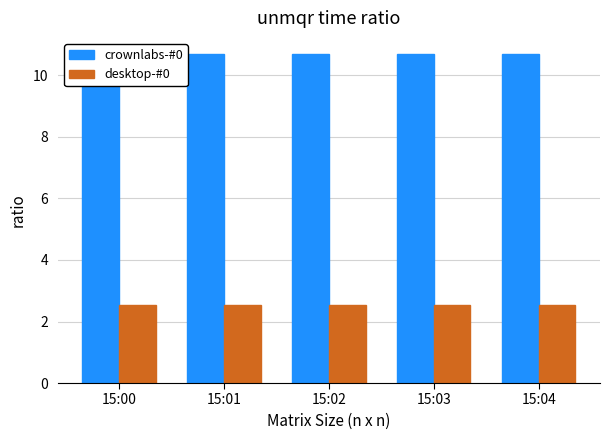

How many data points does each series have?

5